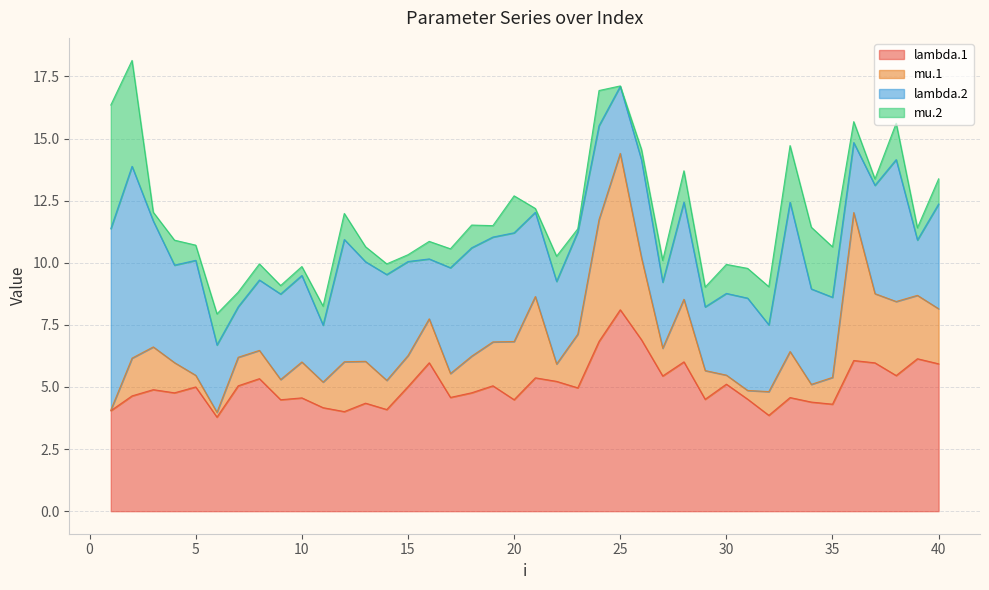

At which category does lambda.2 reach its first local peak?

2